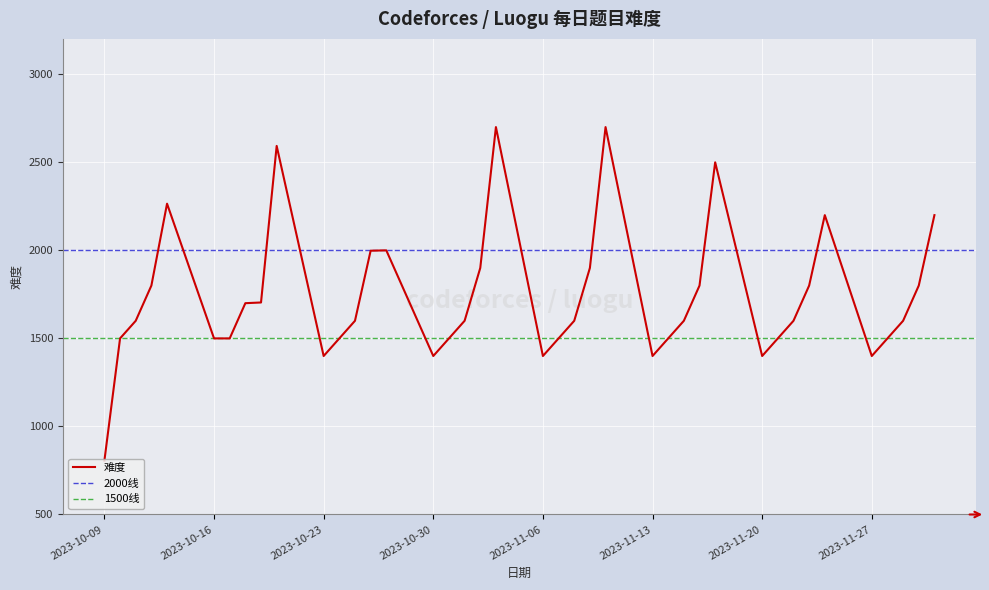

How many lines are shown in the chart?

1